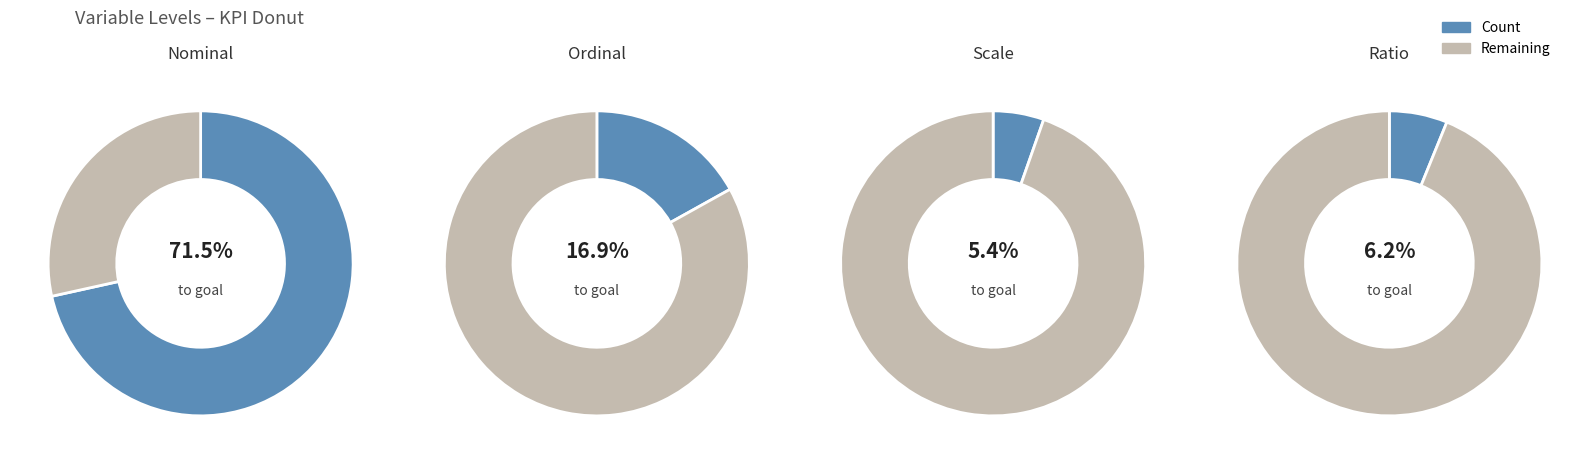

What is the total percentage of Scale and Ordinal?

22.3%